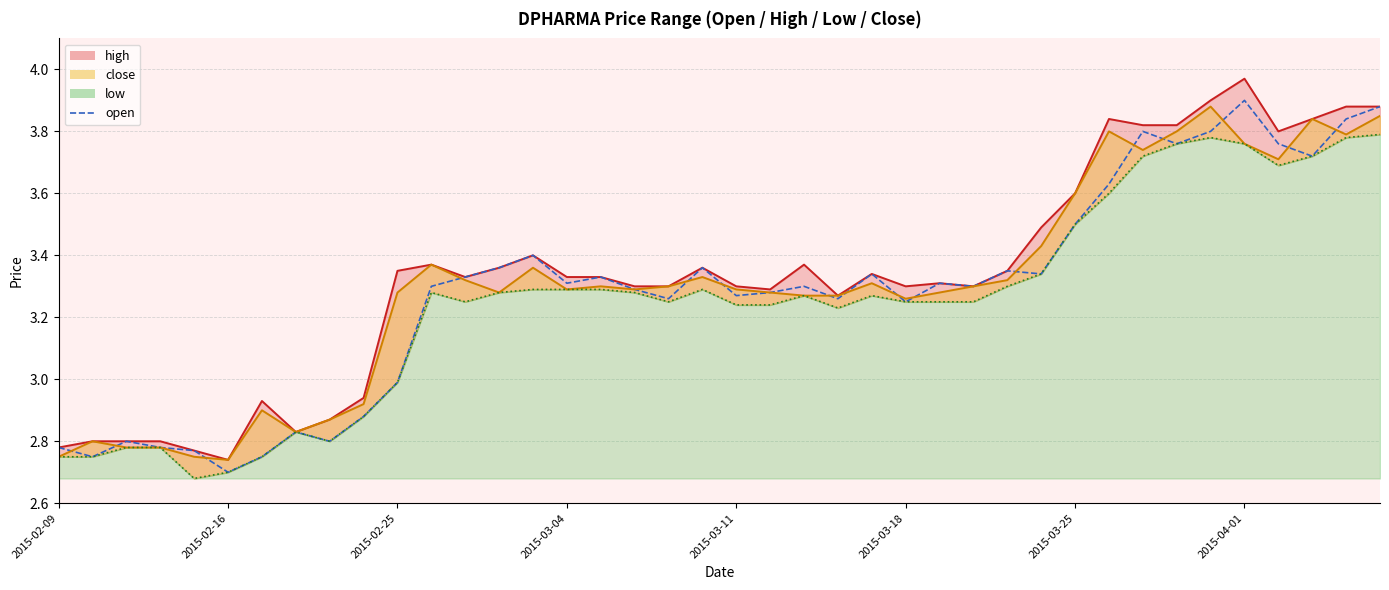

Does the chart display data point markers on the line(s)?

No